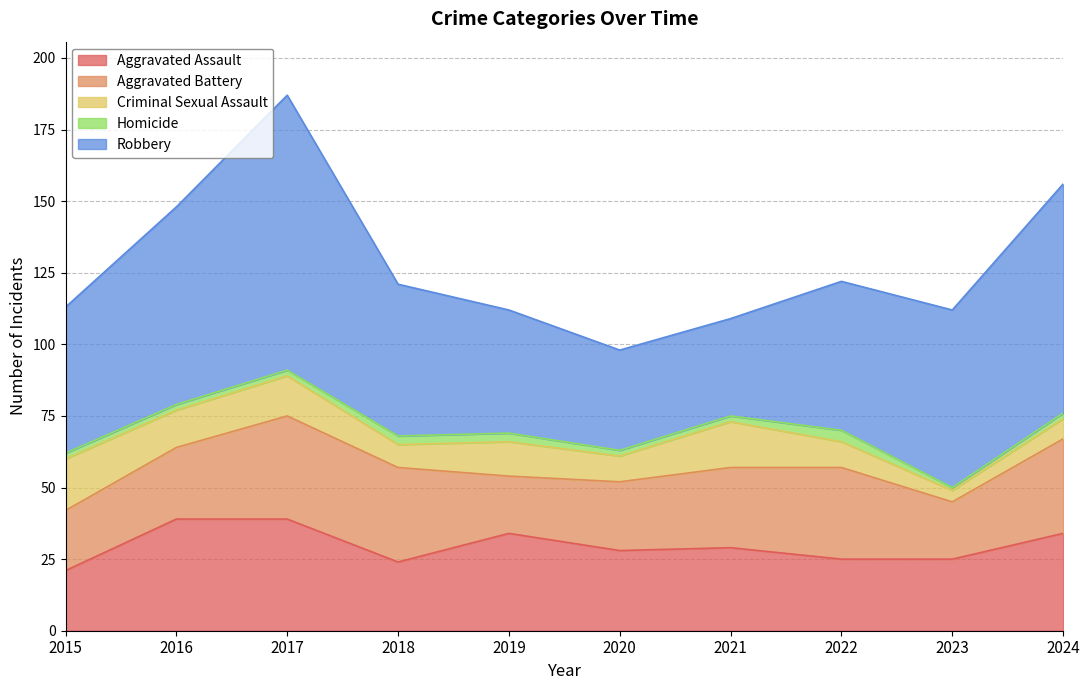

What are all the series names shown in the legend?

Aggravated Assault, Aggravated Battery, Criminal Sexual Assault, Homicide, Robbery